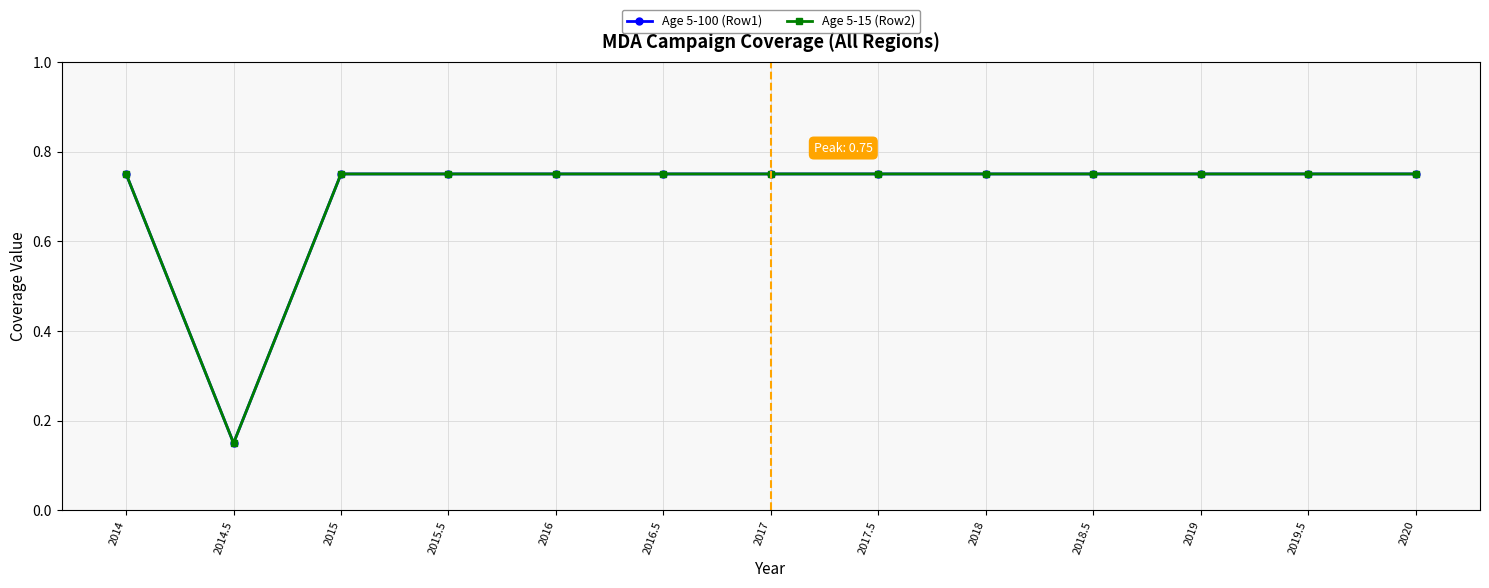

What is the label of the 12th point from the right?

2014.5